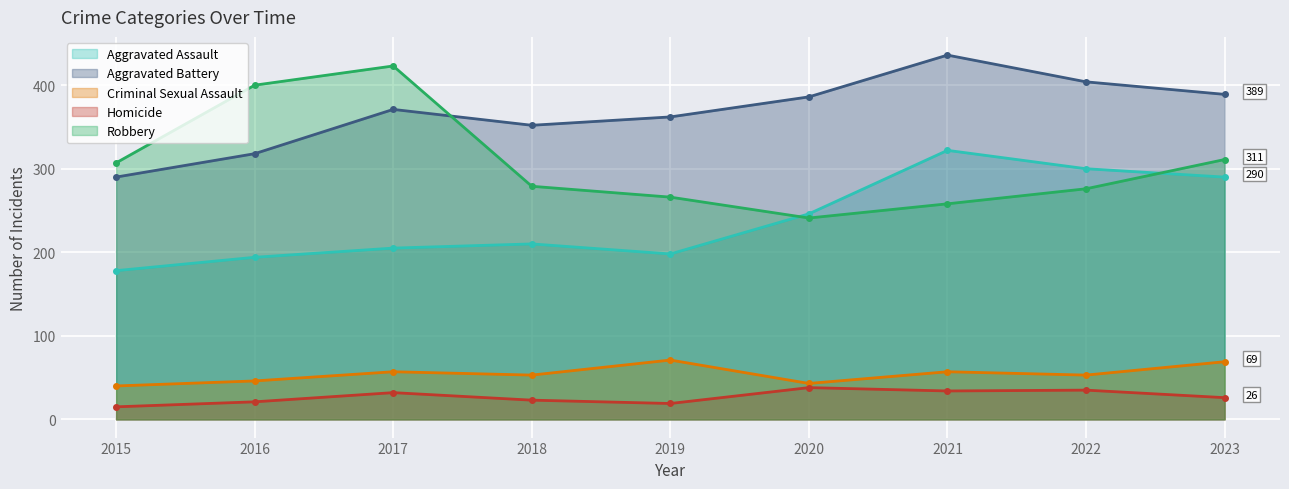

The value of Aggravated Assault at 2023 is 390. True or false?

False